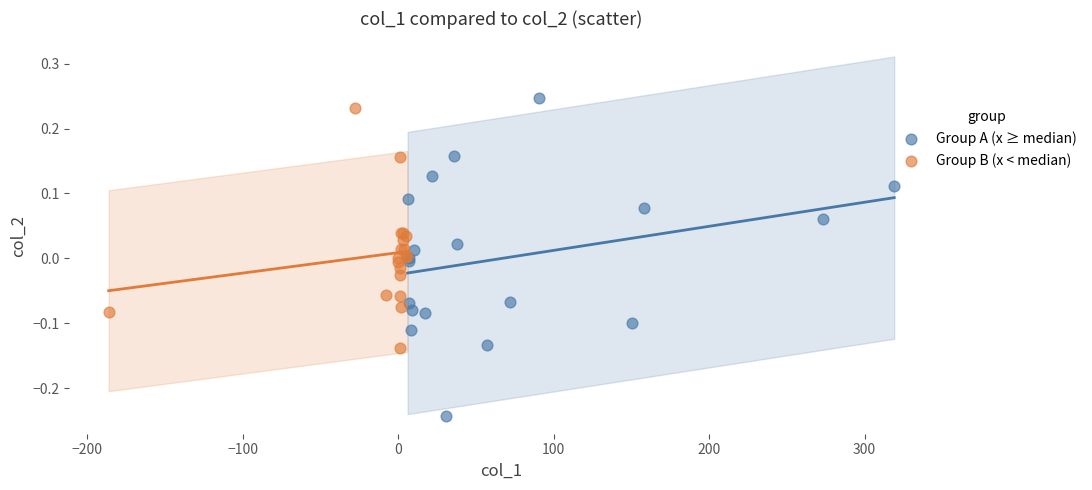

Which series has the largest Y range (max minus min)?

Group A (x ≥ median)